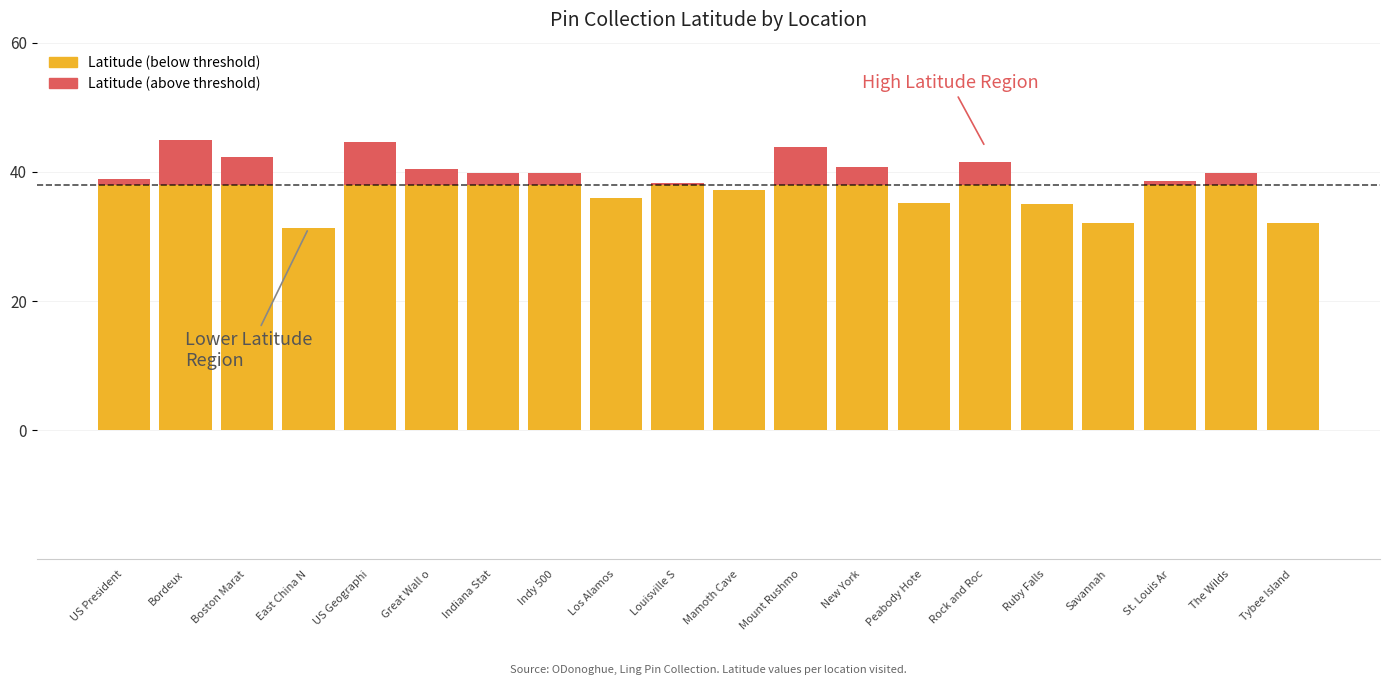

What is the total value across all series at Savannah?

32.1